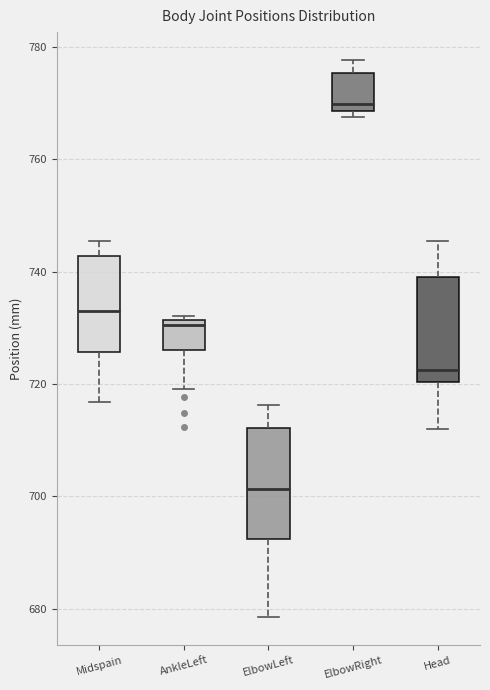

Which box has the highest median line?

ElbowRight